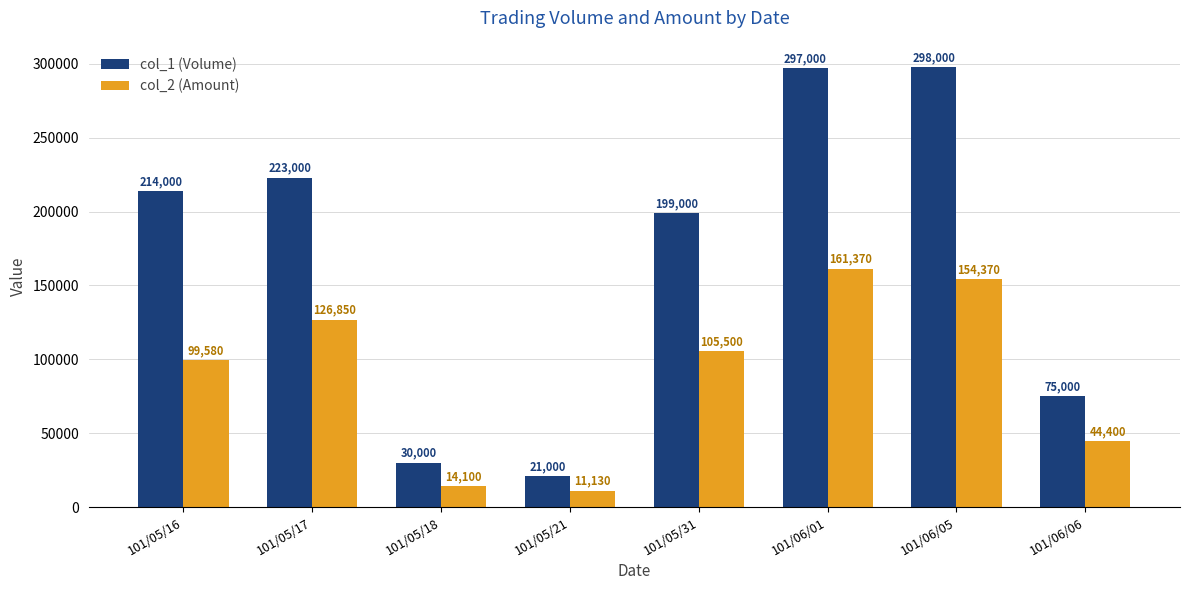

What is the sum of the col_2 (Amount) values at 101/05/18 and 101/05/21?

25230